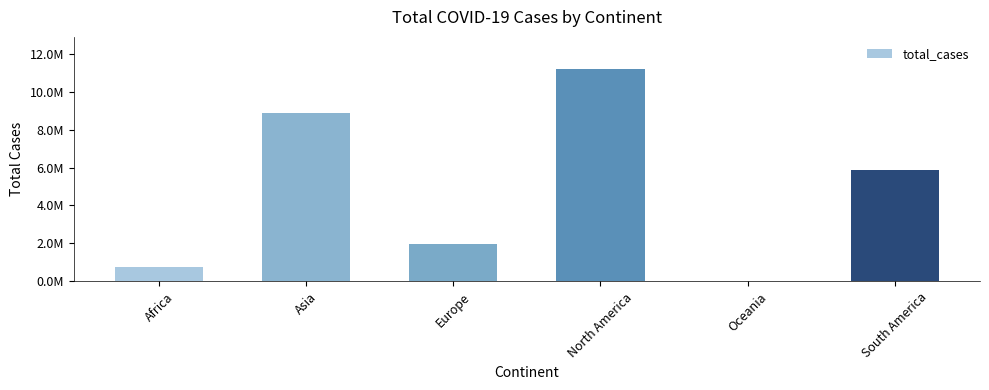

What is the ratio of the value at Europe to the value at South America?

0.3